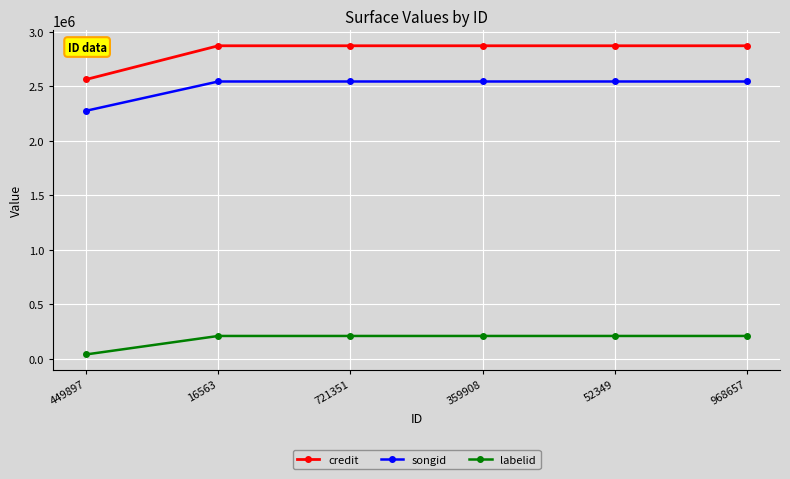

What is the smallest value displayed?

38110